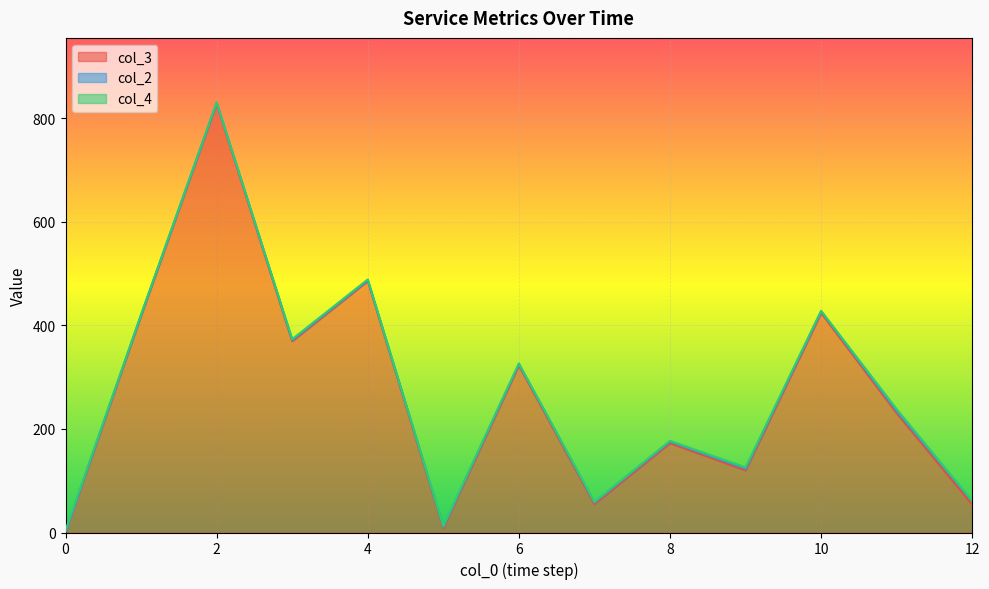

After their last crossing, which series has the higher values: col_3 or col_2?

col_3